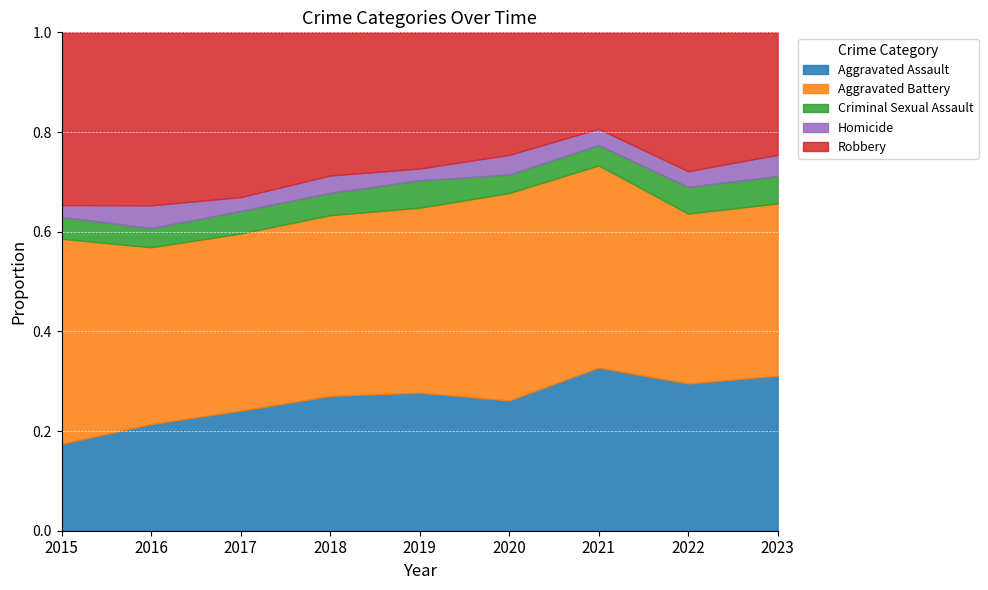

What is the total value across all series at 2016?

1.0